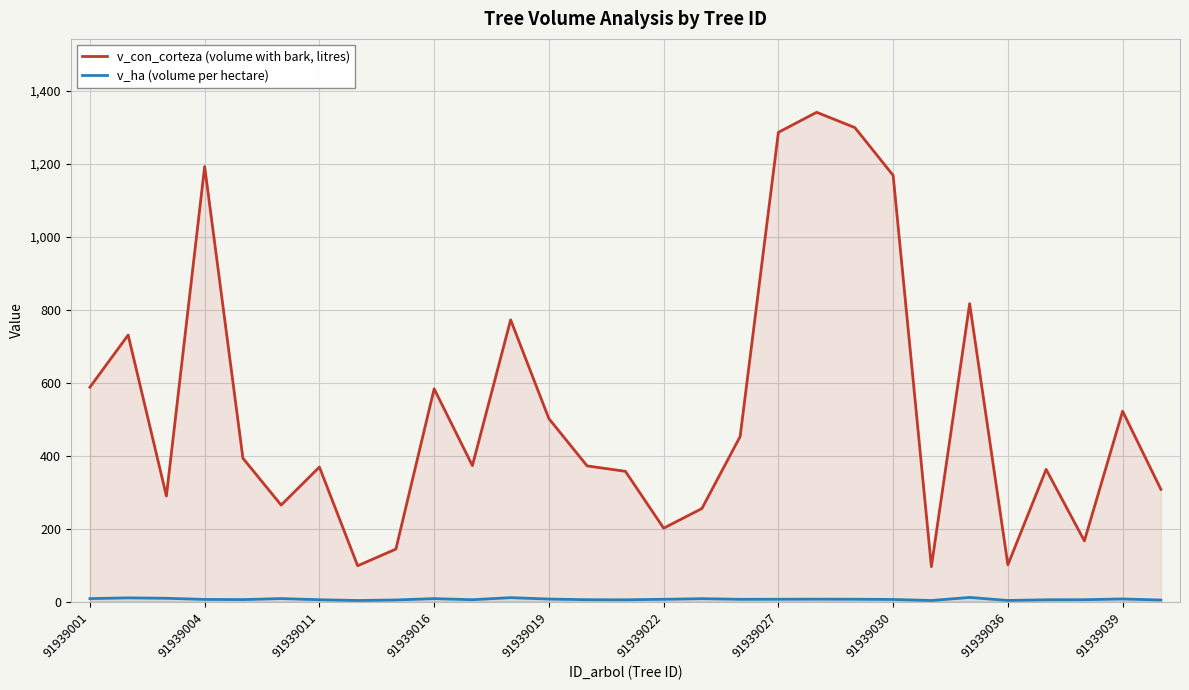

What is the difference between the second highest and minimum values in the v_con_corteza (volume with bark, litres) series?

1202.8